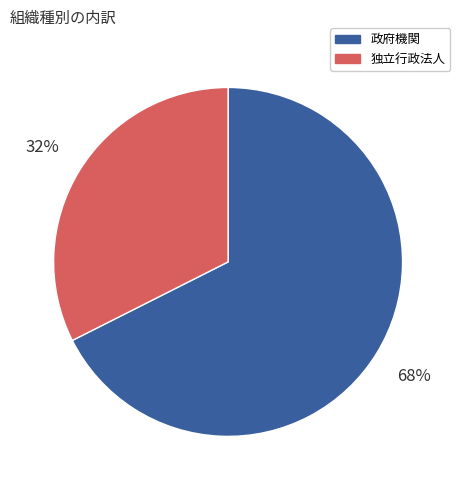

True or false: 政府機関 accounts for 68% of the total.

True